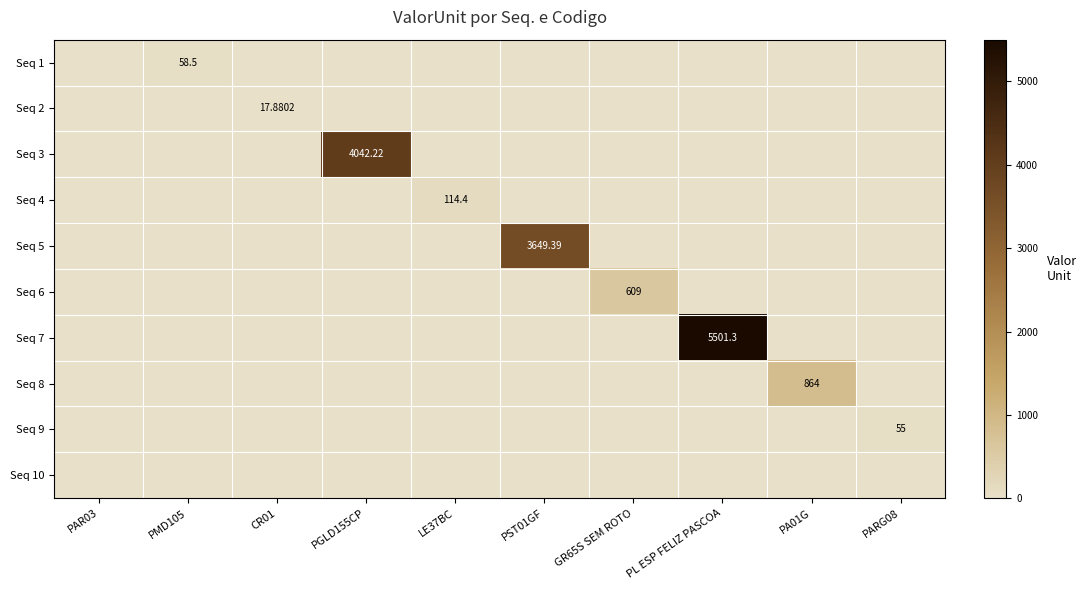

The Seq 9 series shows 0.0 at PL ESP FELIZ PASCOA. True or false?

True